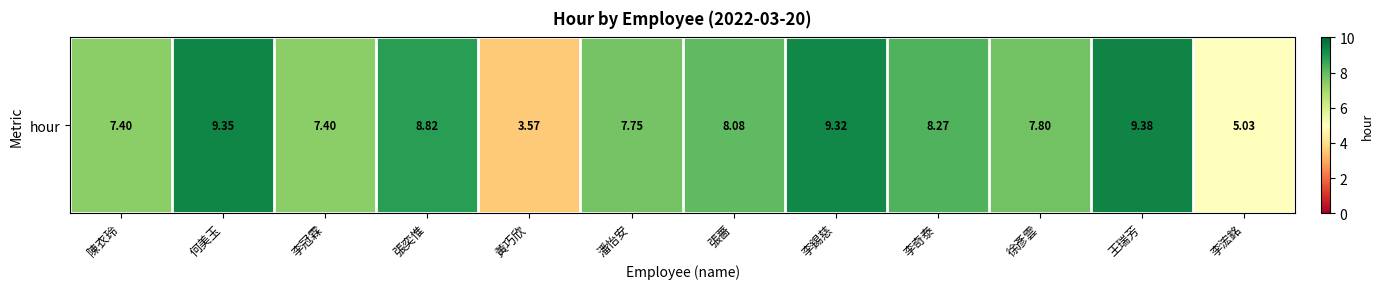

What is the change in value from 張奕惟 to 黃巧欣?

-5.2